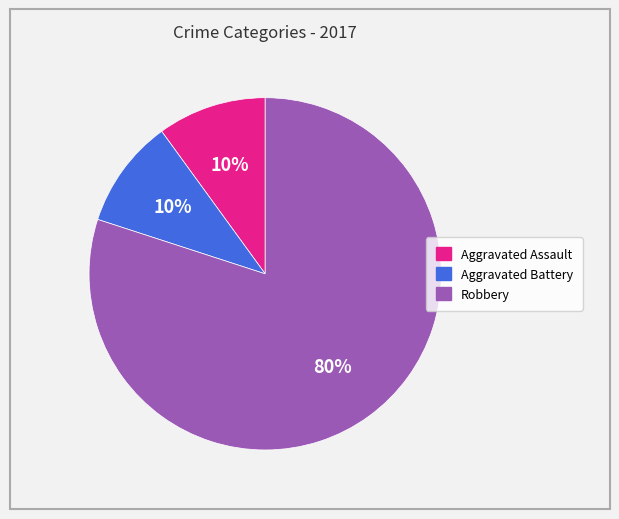

Is the sum of Robbery and Aggravated Assault greater than half?

Yes